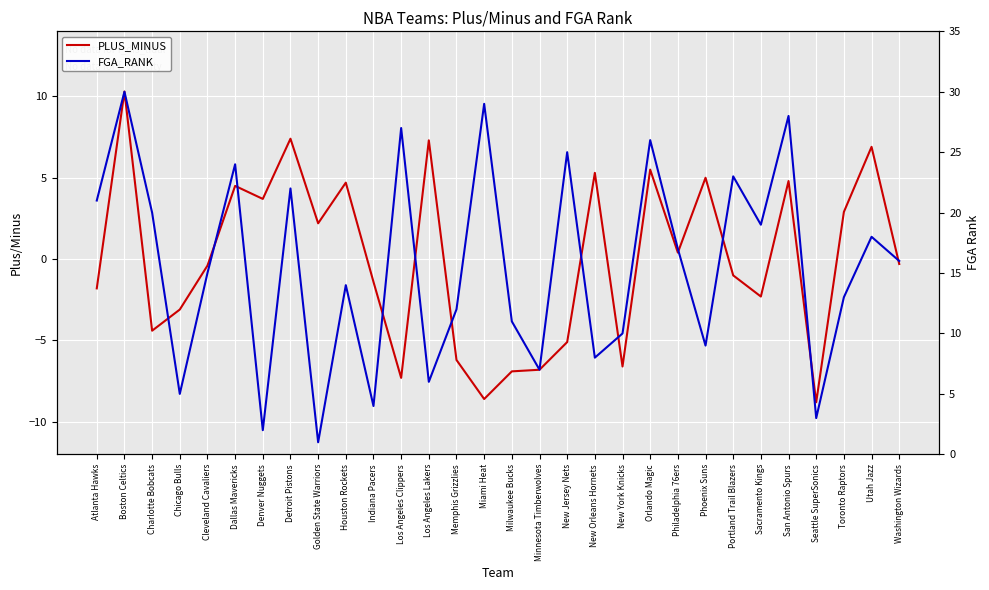

In PLUS_MINUS, how many points are higher than both neighbors (excluding endpoints)?

10